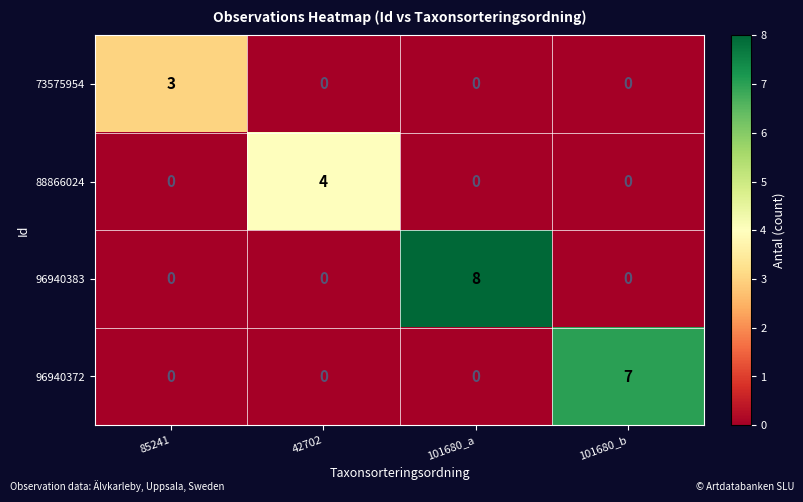

What is the difference between the highest and lowest values at 101680_b?

7